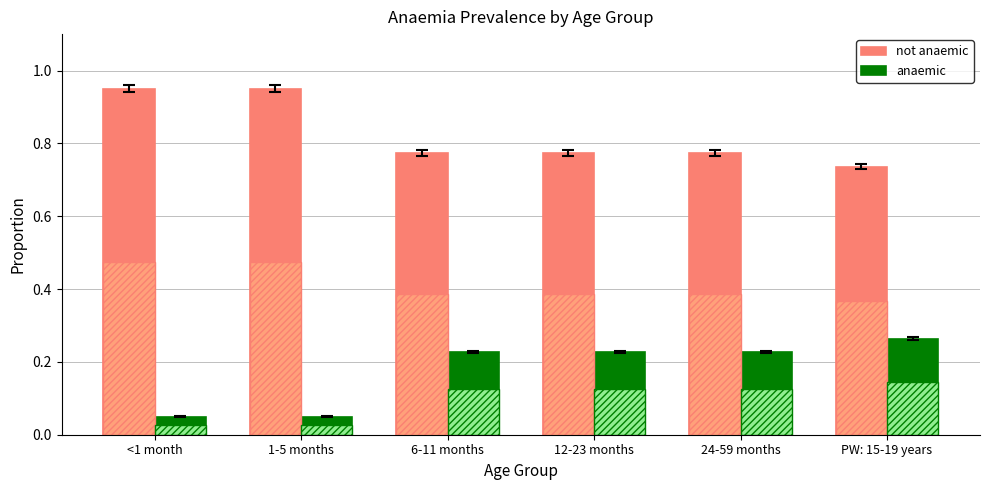

Which series has the largest range (max minus min)?

anaemic